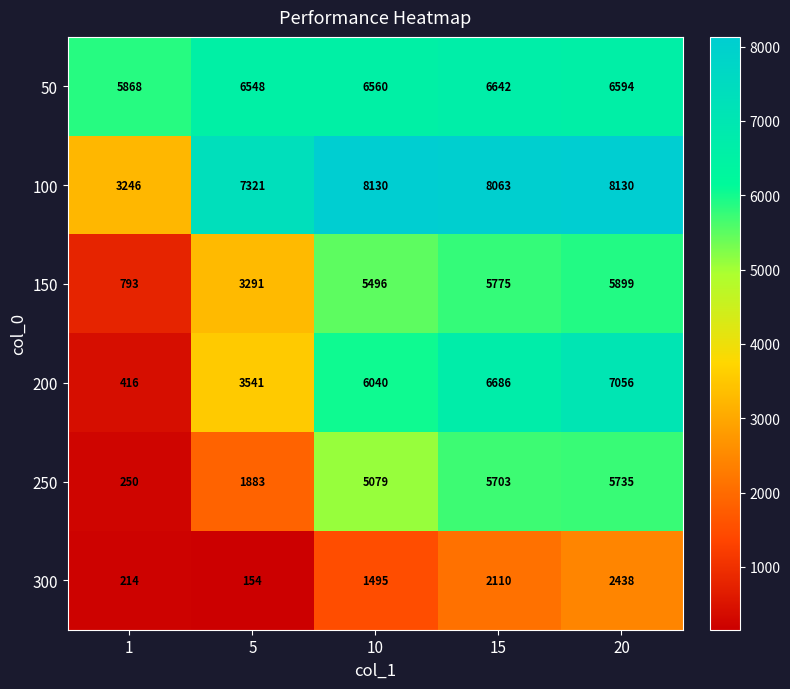

Reading left to right, extract all data points from this chart.

50: 5868	6548	6560	6642	6594
100: 3246	7321	8130	8063	8130
150: 793	3291	5496	5775	5899
200: 416	3541	6040	6686	7056
250: 250	1883	5079	5703	5735
300: 214	154	1495	2110	2438